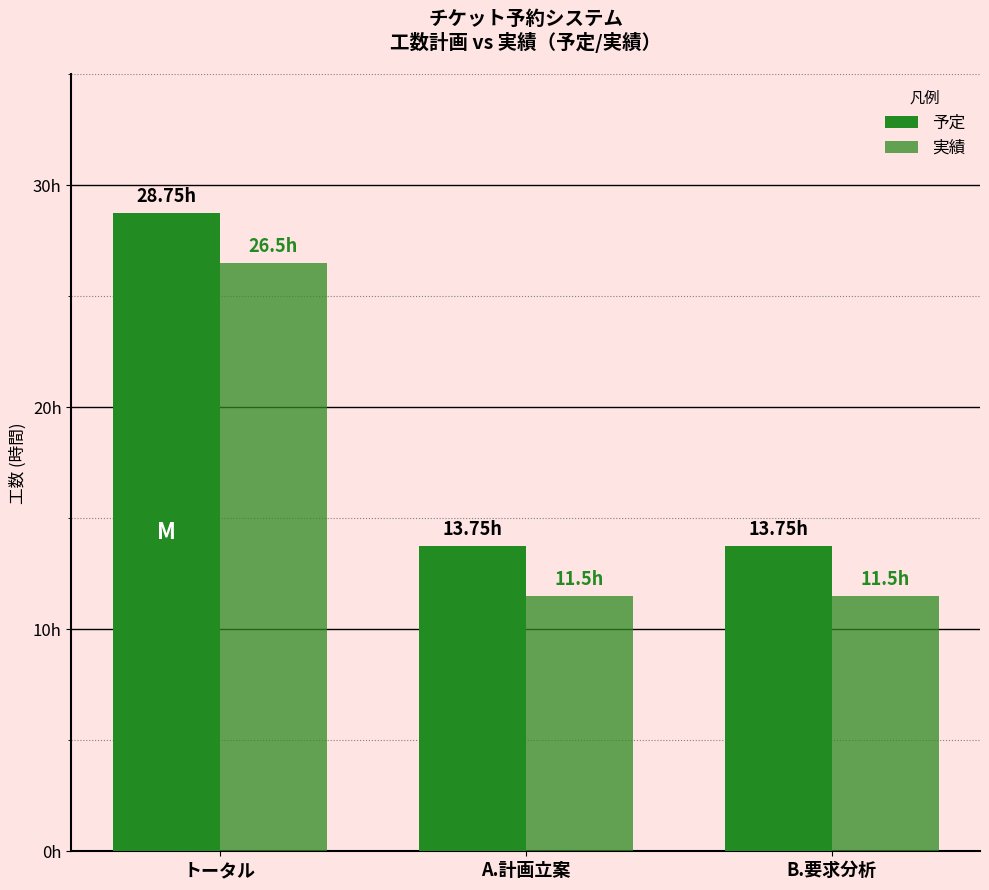

What is the difference between the maximum and second lowest values in the 予定 series?

15.0